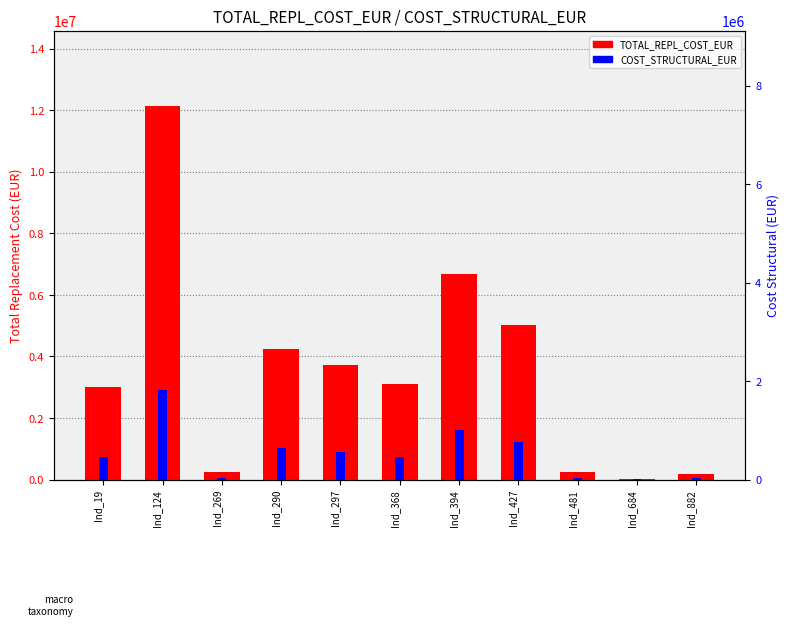

Which series has the widest spread of values?

TOTAL_REPL_COST_EUR